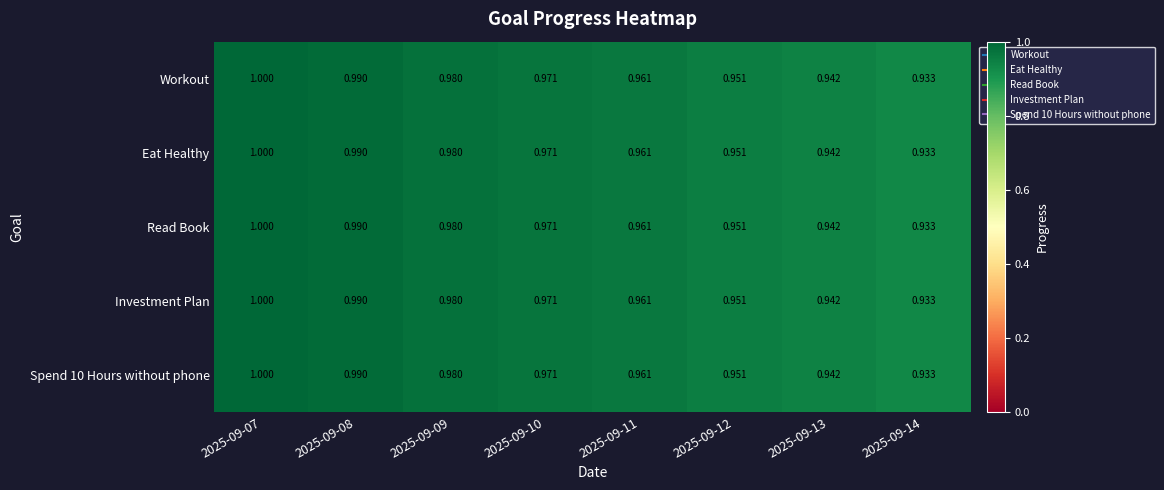

Is the value of Read Book at 2025-09-13 greater than the value of Spend 10 Hours without phone at 2025-09-08?

No